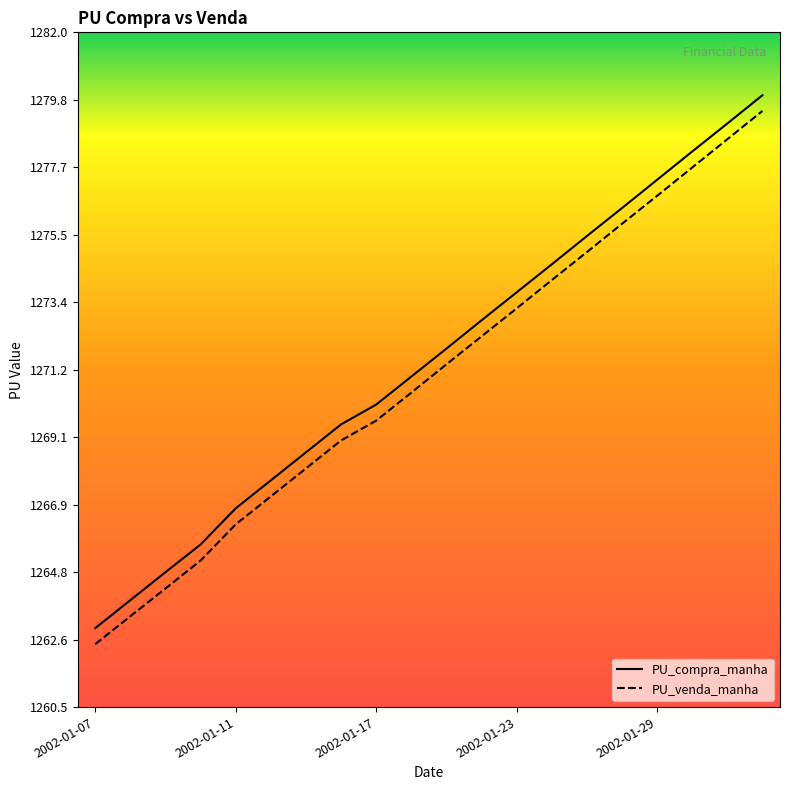

Reading left to right, extract all data points from this chart.

PU_compra_manha: 2002-01-07=1263.0	2002-01-08=1263.9	2002-01-09=1264.8	2002-01-10=1265.7	2002-01-11=1266.8	2002-01-14=1267.7	2002-01-15=1268.6	2002-01-16=1269.5	2002-01-17=1270.1	2002-01-18=1271.0	2002-01-21=1271.9	2002-01-22=1272.8	2002-01-23=1273.7	2002-01-24=1274.6	2002-01-25=1275.5	2002-01-28=1276.4	2002-01-29=1277.3	2002-01-30=1278.2	2002-01-31=1279.1	2002-02-01=1280.0
PU_venda_manha: 2002-01-07=1262.5	2002-01-08=1263.4	2002-01-09=1264.3	2002-01-10=1265.2	2002-01-11=1266.3	2002-01-14=1267.2	2002-01-15=1268.1	2002-01-16=1269.0	2002-01-17=1269.6	2002-01-18=1270.5	2002-01-21=1271.4	2002-01-22=1272.3	2002-01-23=1273.2	2002-01-24=1274.1	2002-01-25=1275.0	2002-01-28=1275.9	2002-01-29=1276.8	2002-01-30=1277.7	2002-01-31=1278.6	2002-02-01=1279.5